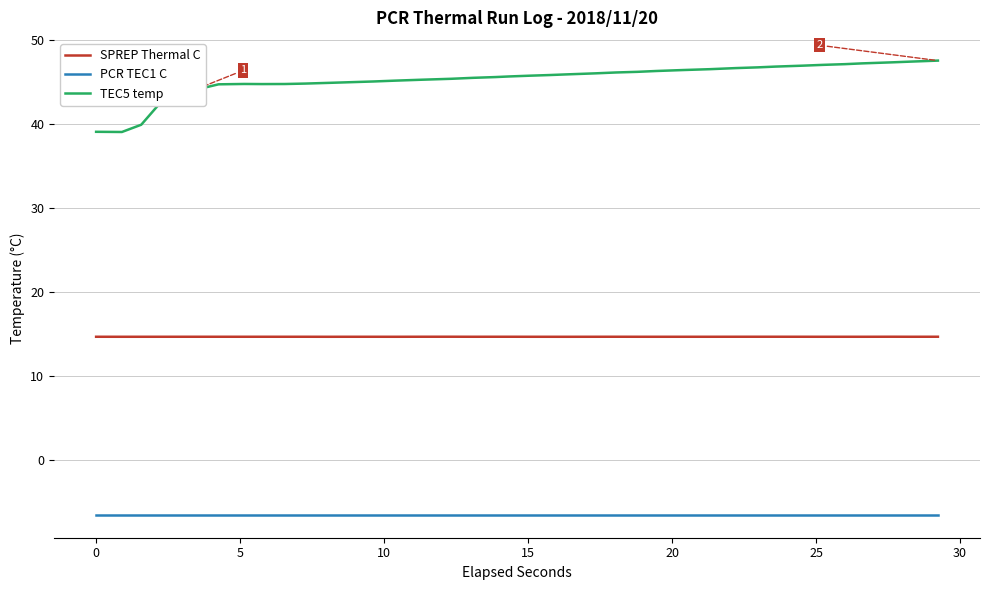

What are all the series names shown in the legend?

SPREP Thermal C, PCR TEC1 C, TEC5 temp